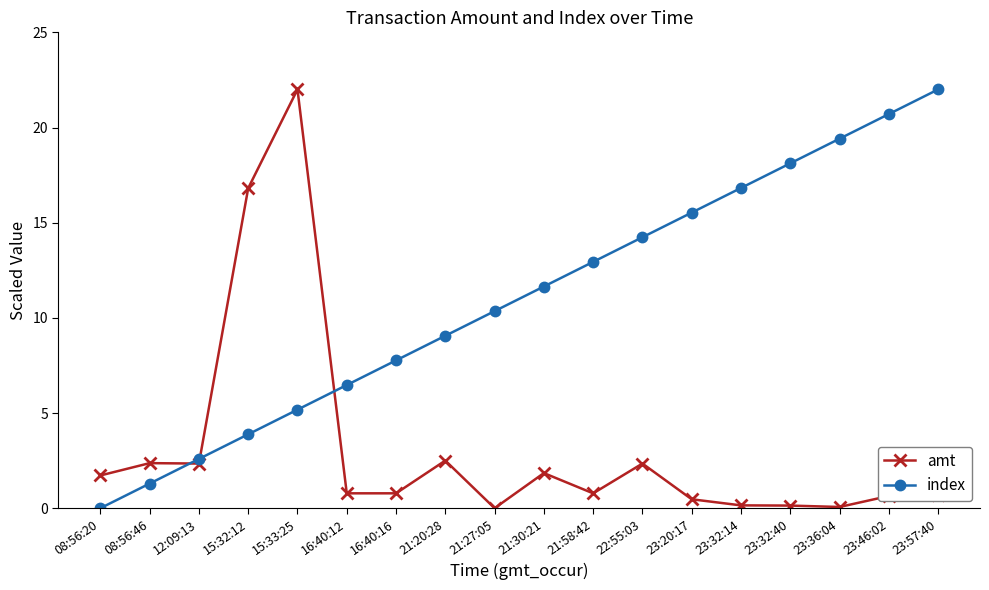

List the series in order of their overall mean, highest first.

index, amt